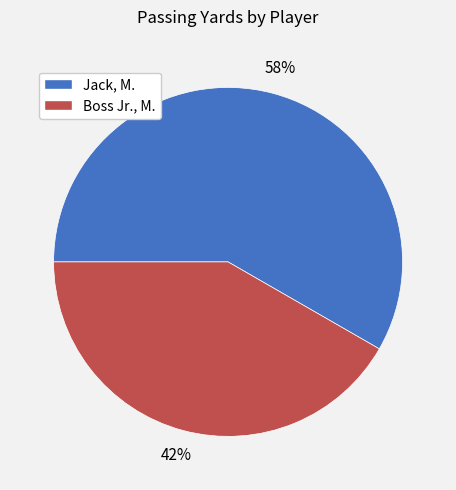

Which category has the biggest portion of the pie?

Jack, M.